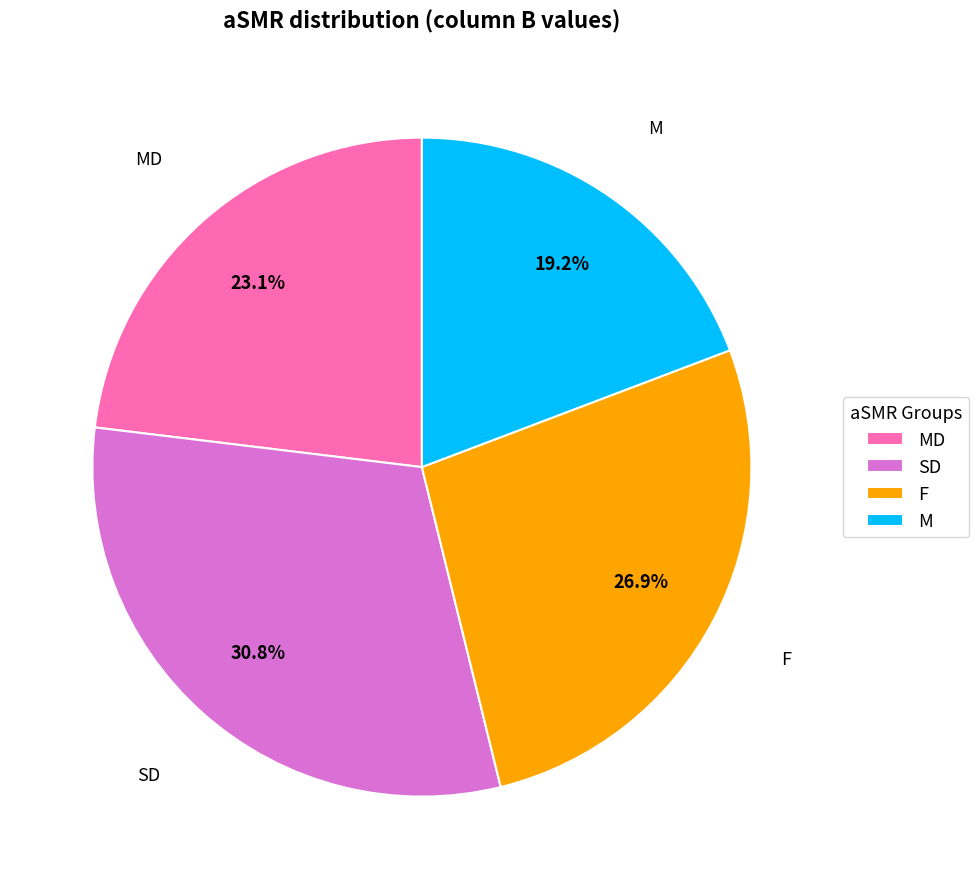

Does any single category account for the majority?

No